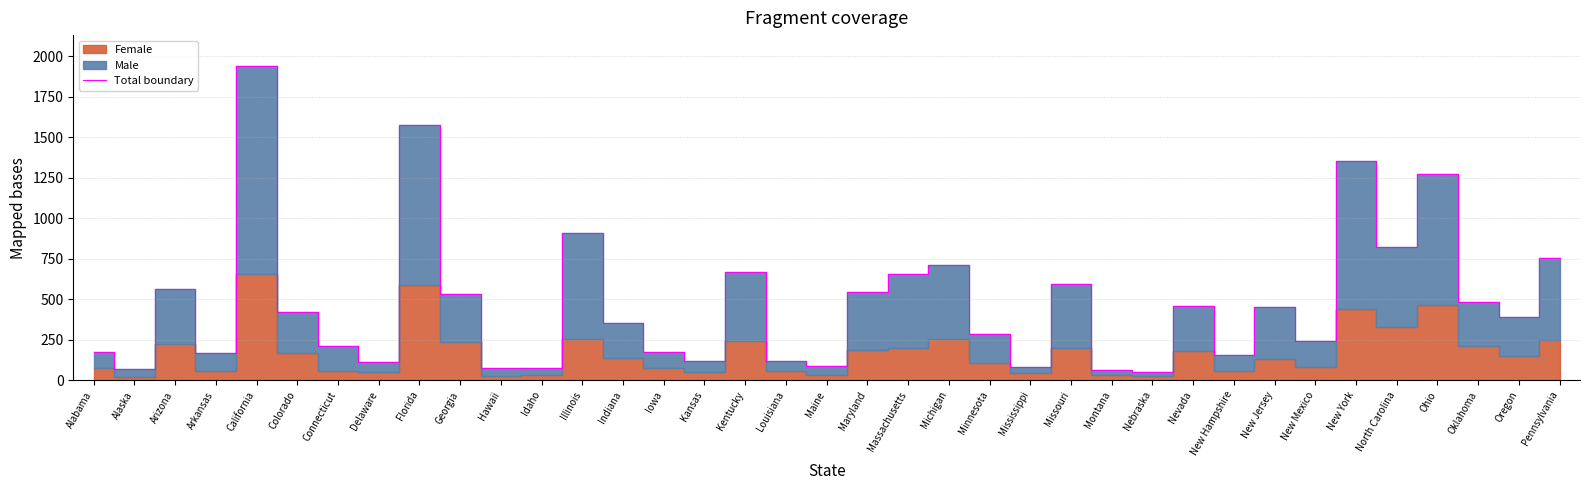

What is the change in value from Idaho to Maryland?

+469